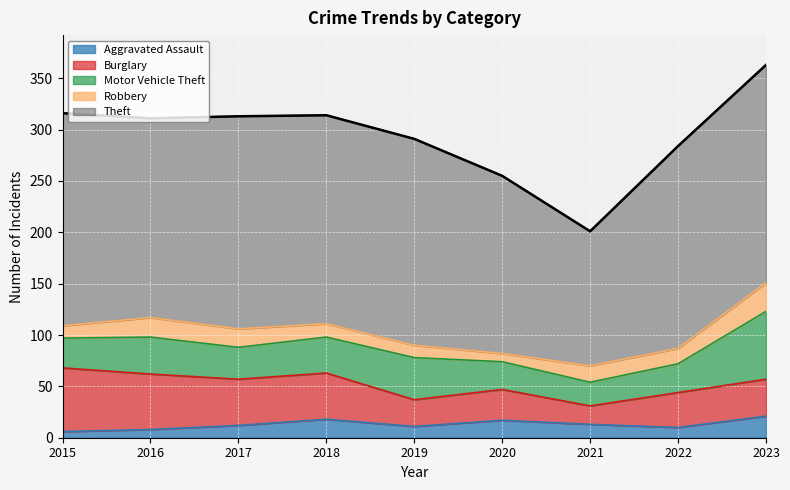

How many lines are shown in the chart?

5